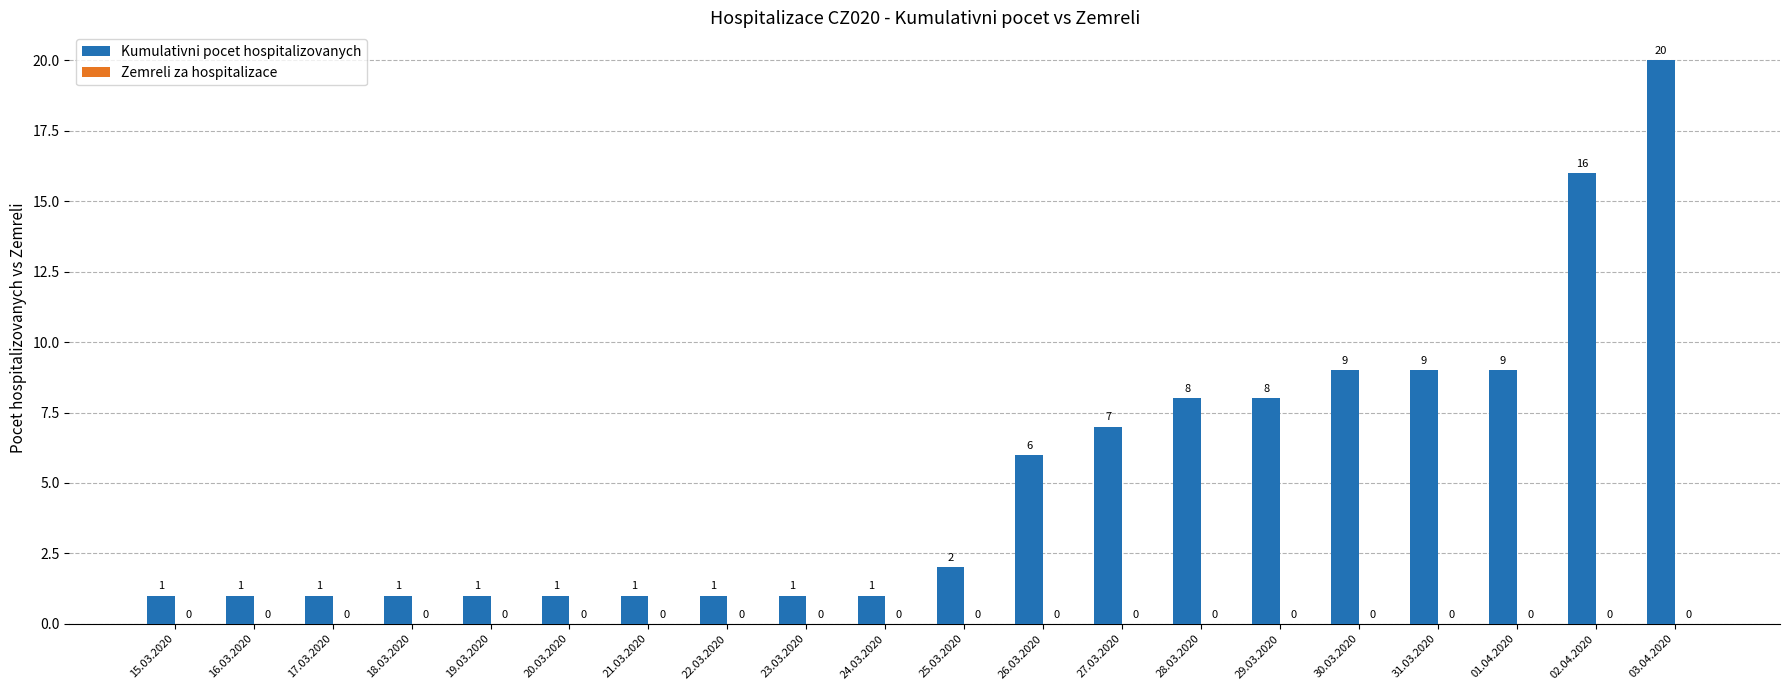

What is the difference between the maximum and minimum values?

19